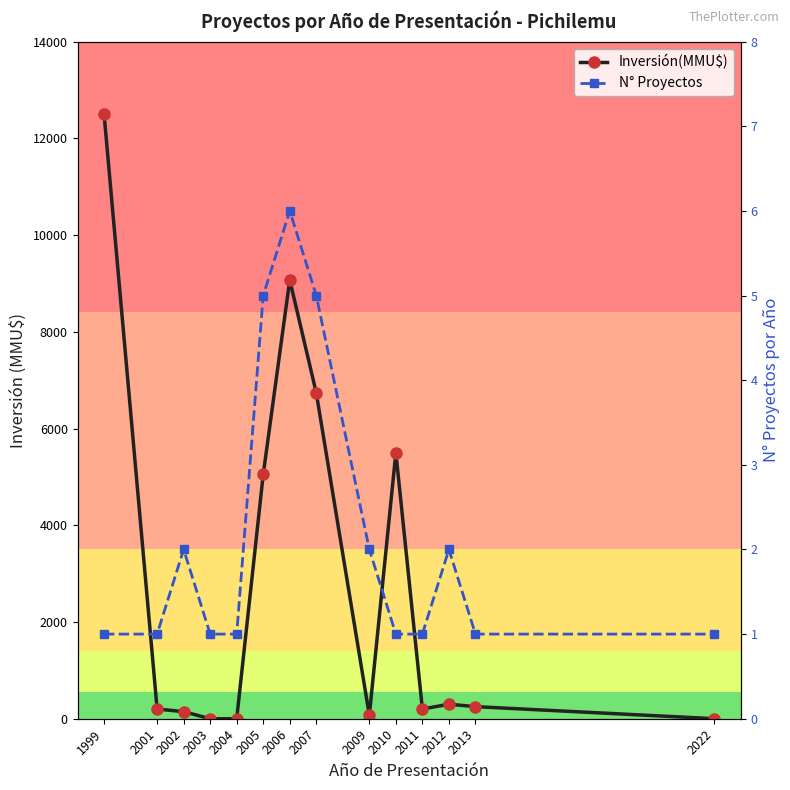

How many values in the N° Proyectos series exceed 1?

6